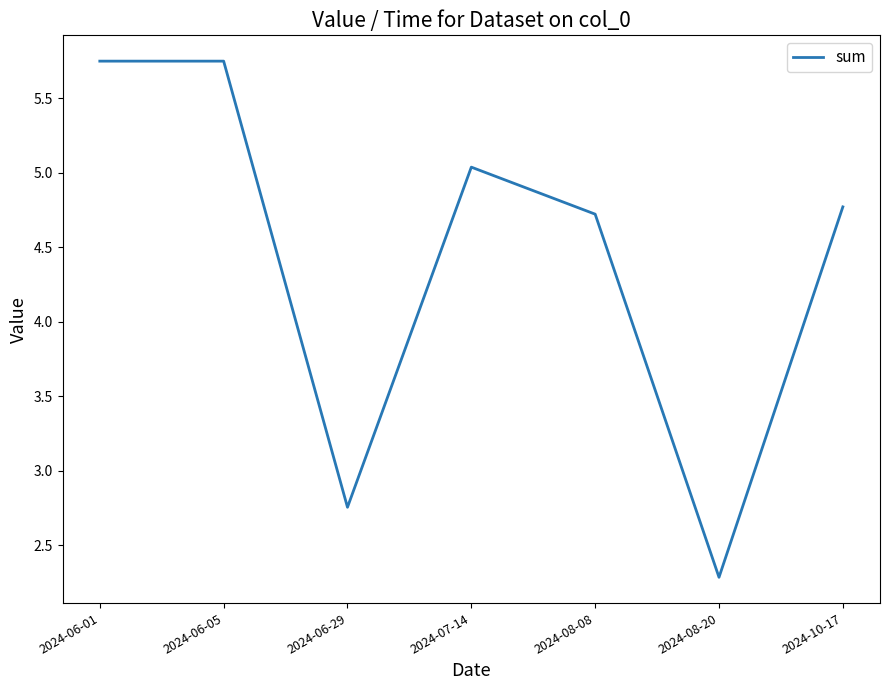

Count the number of data series in this chart.

1